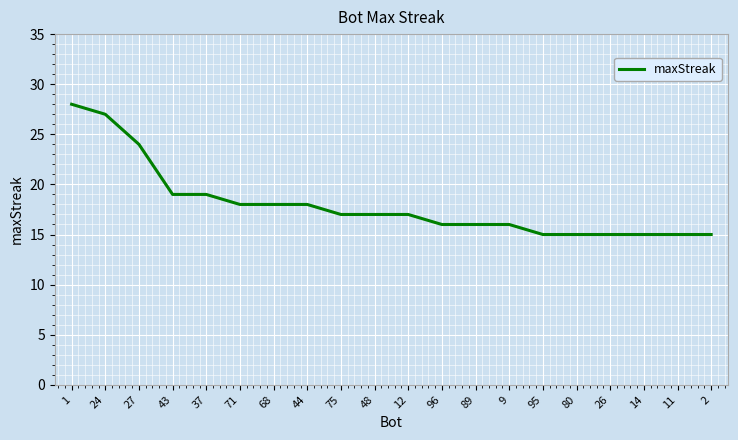

True or false: the data shows 16 at 96.

True